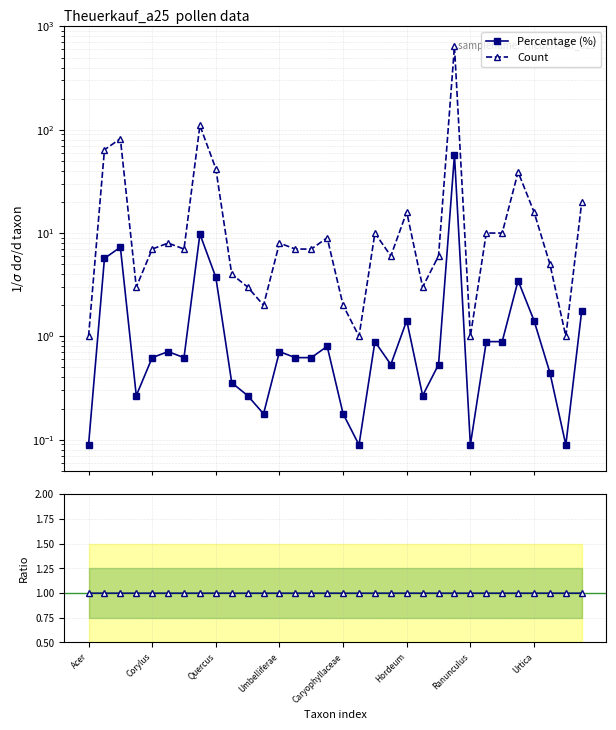

True or false: Count and Percentage (%) intersect in this chart.

False